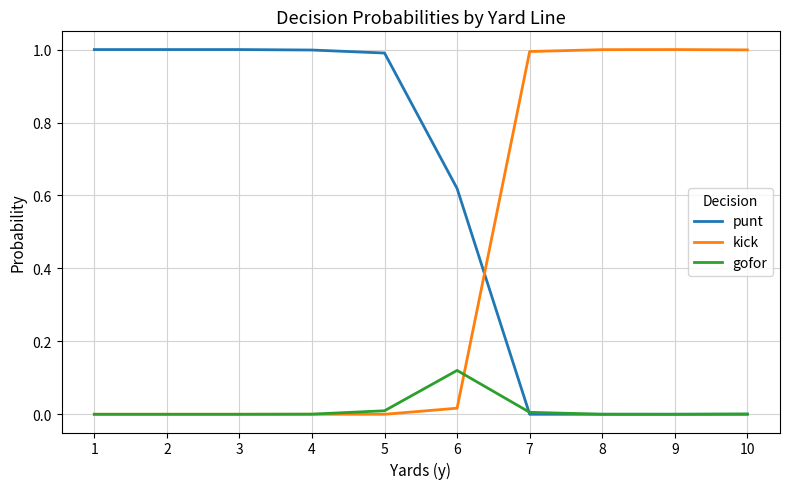

What is the greatest value displayed?

1.0